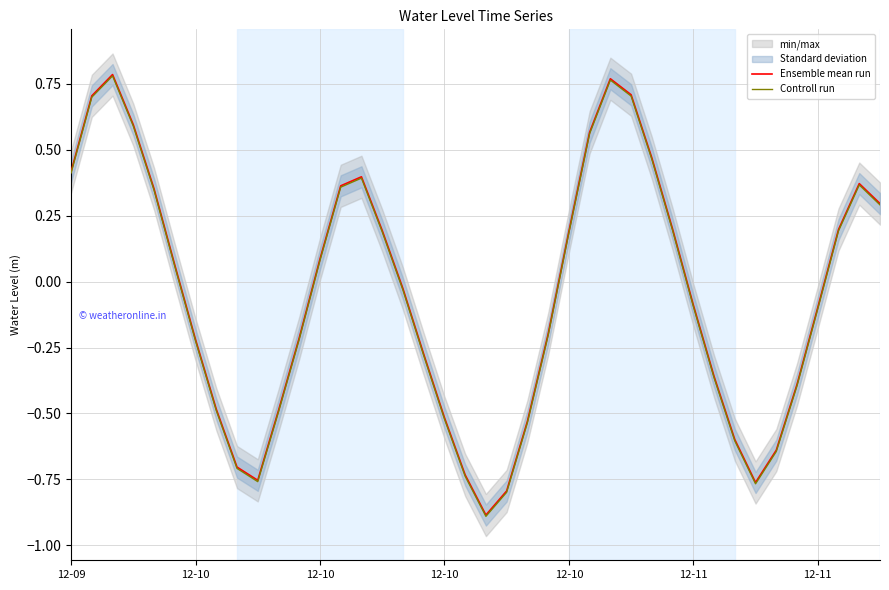

How many negative values does the Ensemble mean run series have?

21